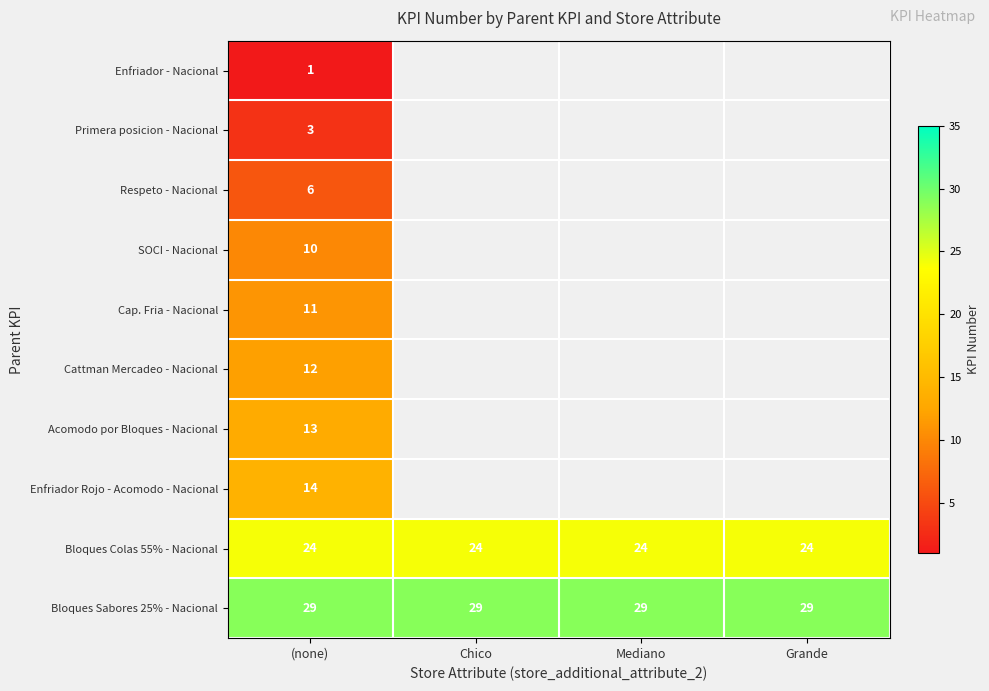

Which label corresponds to the smallest value in the chart?

(none)